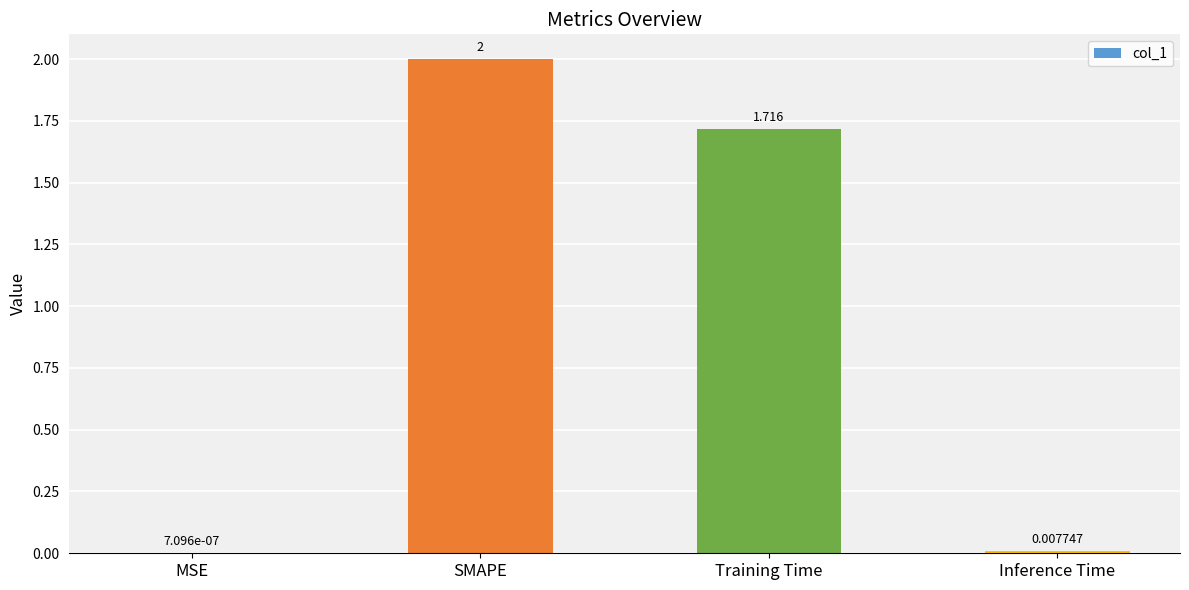

Which has a higher value, Inference Time or MSE?

Inference Time